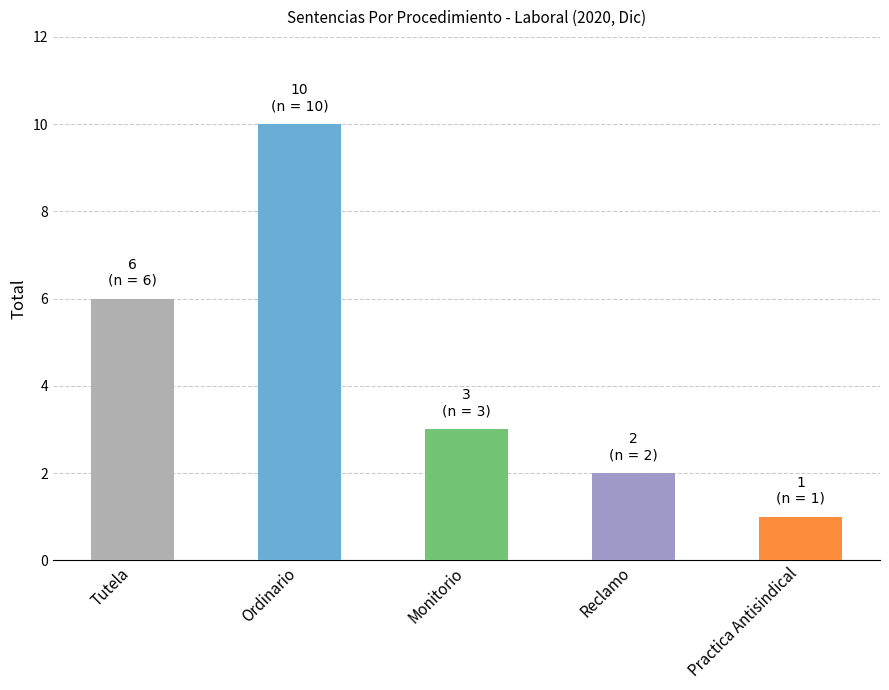

What is the maximum value shown in the chart?

10